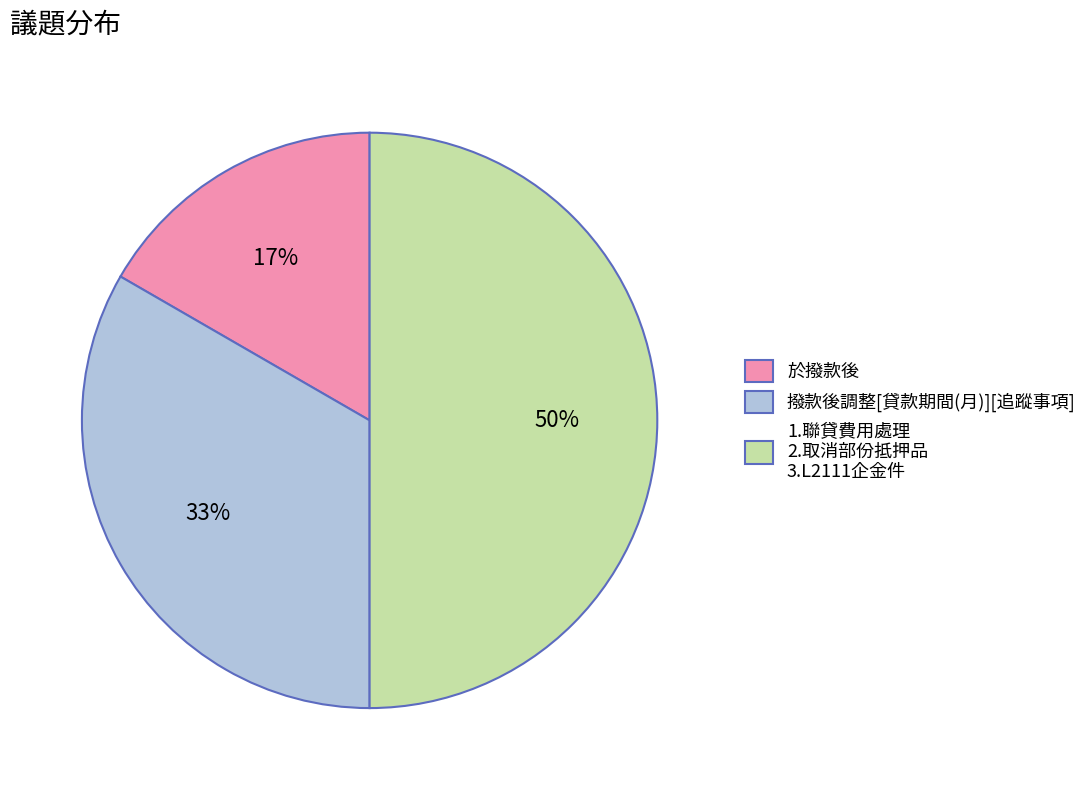

Which slice is the largest?

1.聯貸費用處理 2.取消部份抵押品 3.L2111企金件